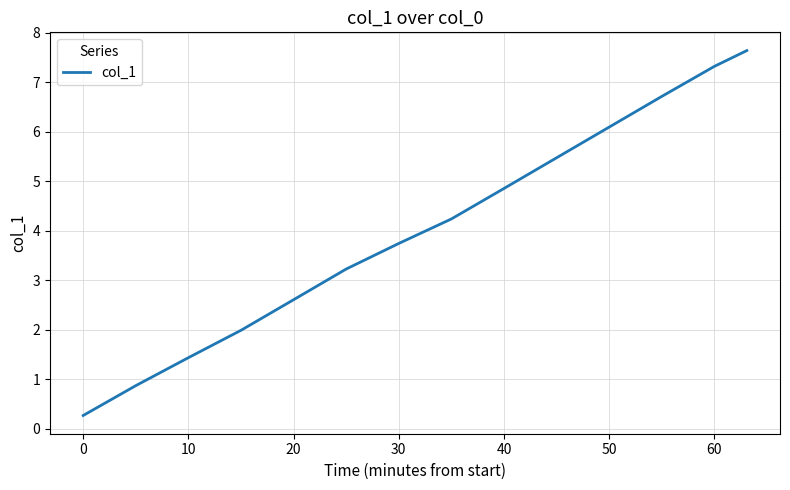

What is the difference between the maximum and second lowest values?

6.8